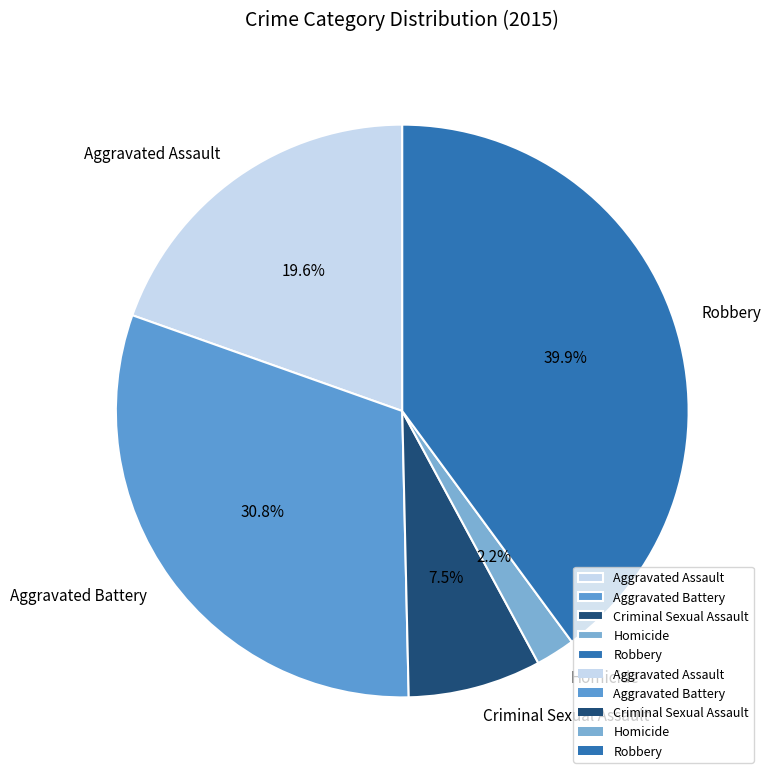

Is the sum of Homicide and Criminal Sexual Assault greater than half?

No